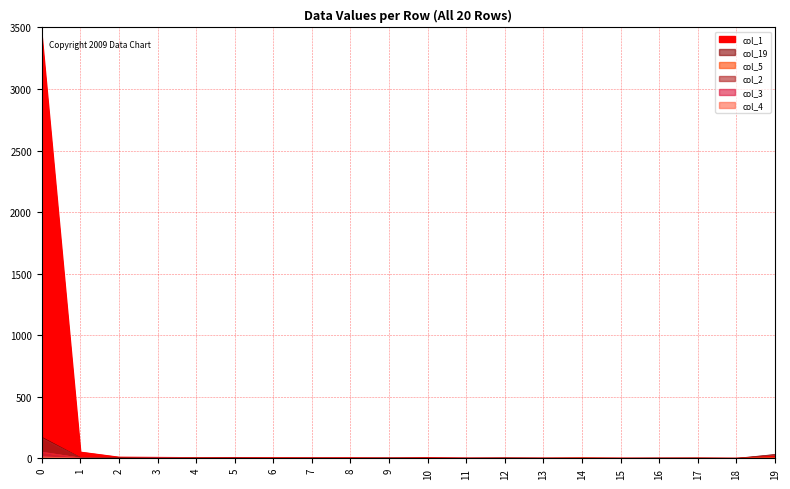

What is the difference between the maximum and second lowest values in the col_2 series?

164